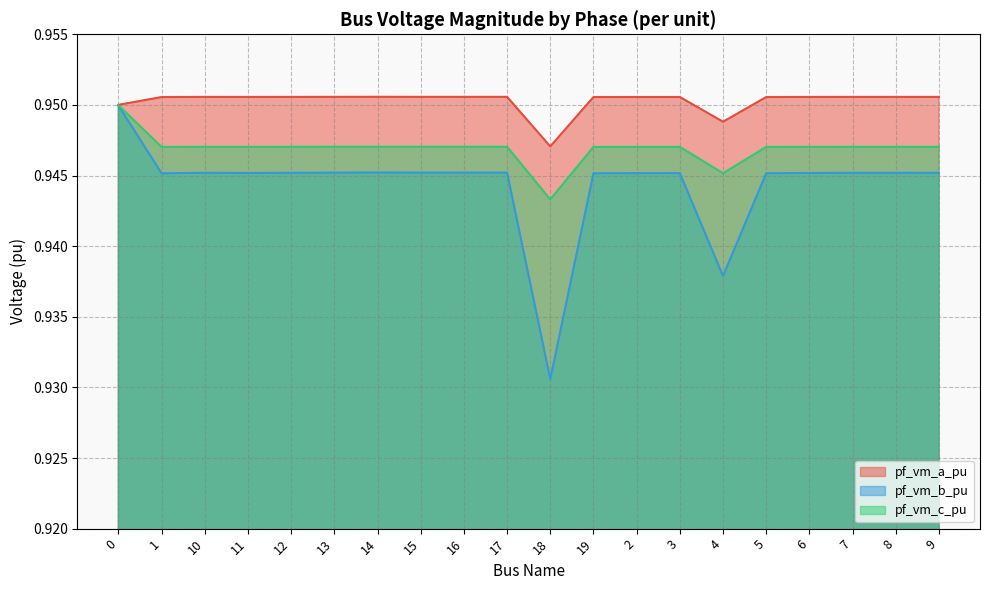

Reading left to right, what are all the values shown in this chart?

pf_vm_a_pu: 0=1.0	1=1.0	10=1.0	11=1.0	12=1.0	13=1.0	14=1.0	15=1.0	16=1.0	17=1.0	18=0.9	19=1.0	2=1.0	3=1.0	4=0.9	5=1.0	6=1.0	7=1.0	8=1.0	9=1.0
pf_vm_b_pu: 0=0.9	1=0.9	10=0.9	11=0.9	12=0.9	13=0.9	14=0.9	15=0.9	16=0.9	17=0.9	18=0.9	19=0.9	2=0.9	3=0.9	4=0.9	5=0.9	6=0.9	7=0.9	8=0.9	9=0.9
pf_vm_c_pu: 0=0.9	1=0.9	10=0.9	11=0.9	12=0.9	13=0.9	14=0.9	15=0.9	16=0.9	17=0.9	18=0.9	19=0.9	2=0.9	3=0.9	4=0.9	5=0.9	6=0.9	7=0.9	8=0.9	9=0.9